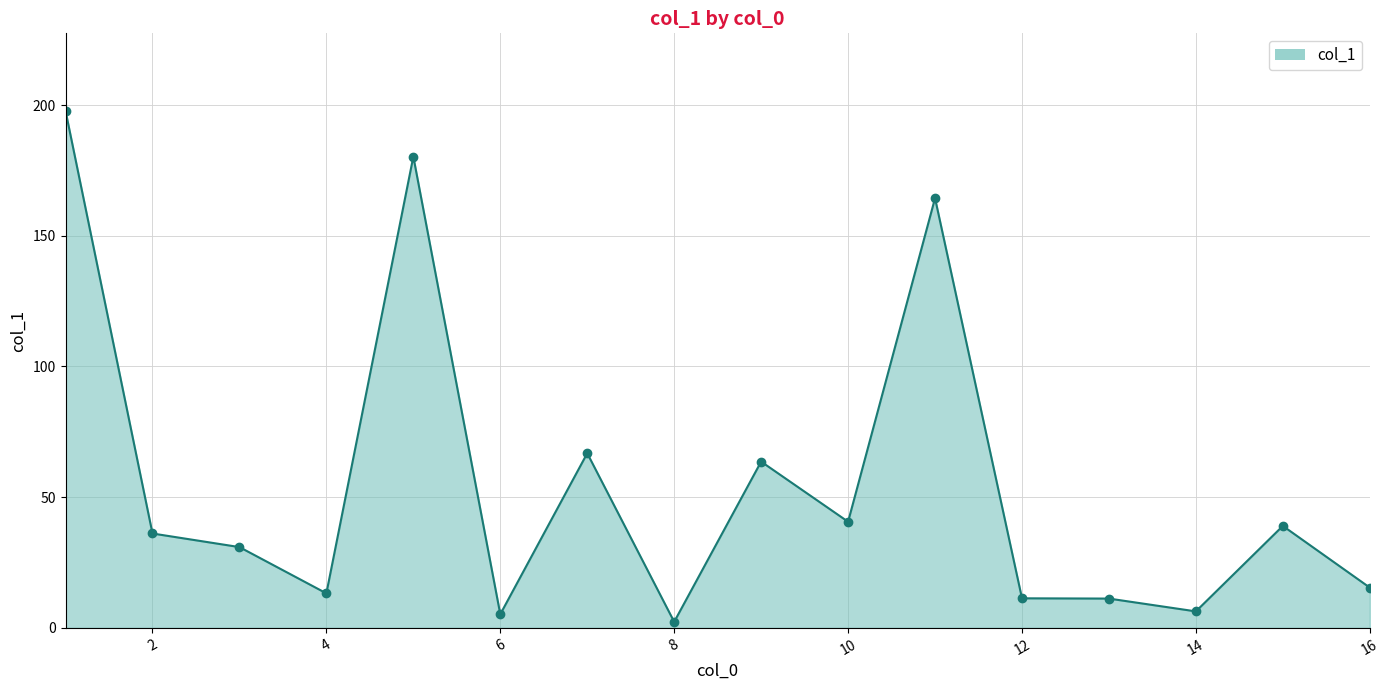

Is it true that the value at 16 is 15.4?

True